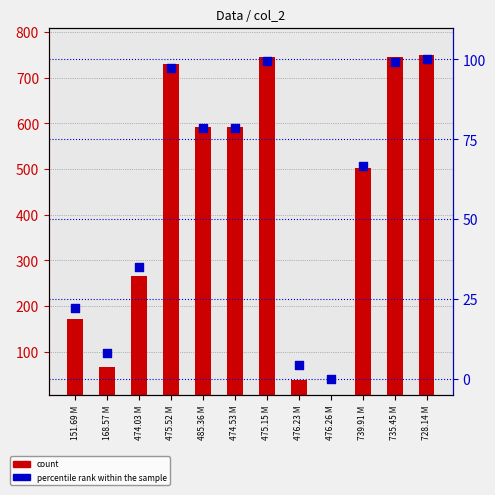

What is the total value across all series at 739.91 M?

567.5